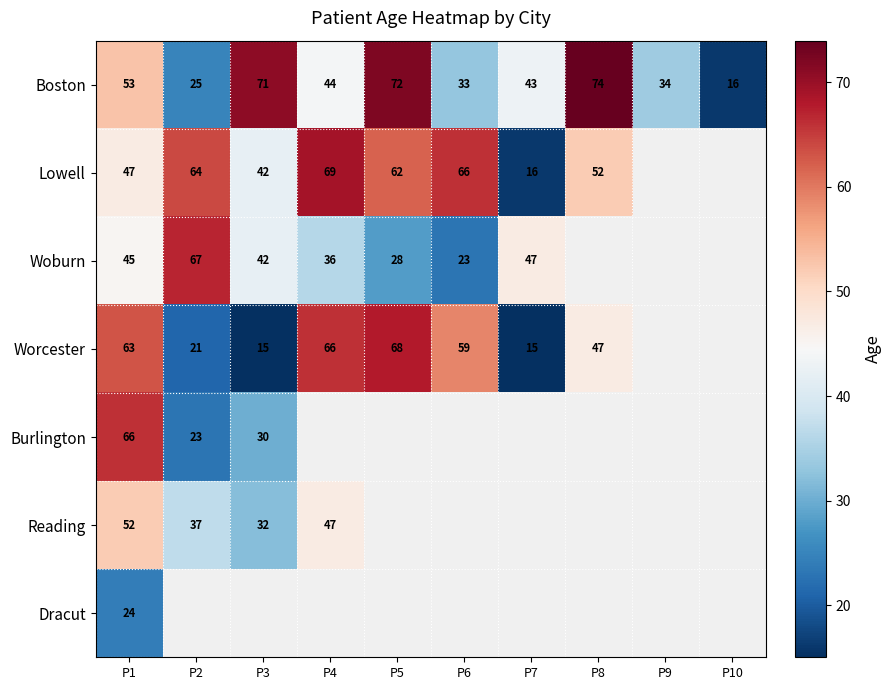

True or false: Worcester has a value of 63 at P1.

True